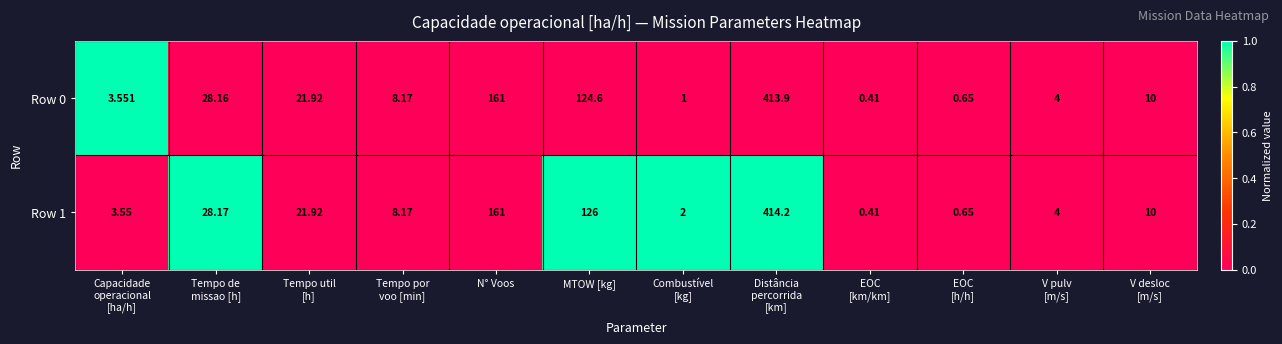

At which label is Row 1 closest to 207?

N° Voos